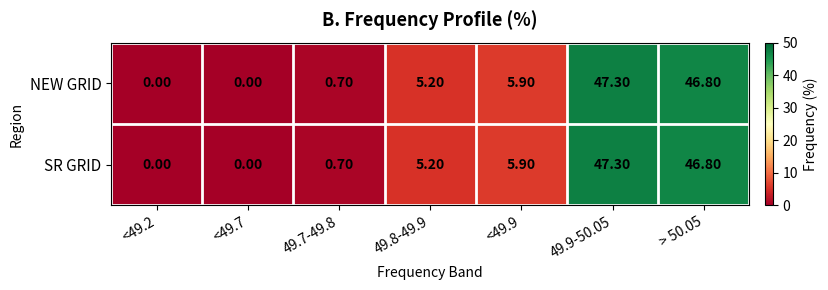

At which category is the sum across all series the highest?

49.9-50.05